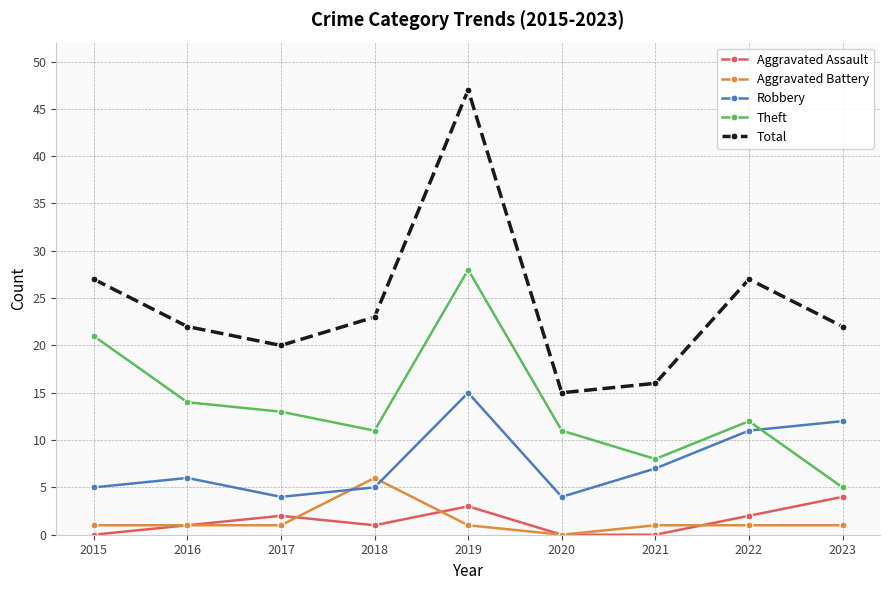

True or false: Aggravated Battery and Theft cross at least once.

False